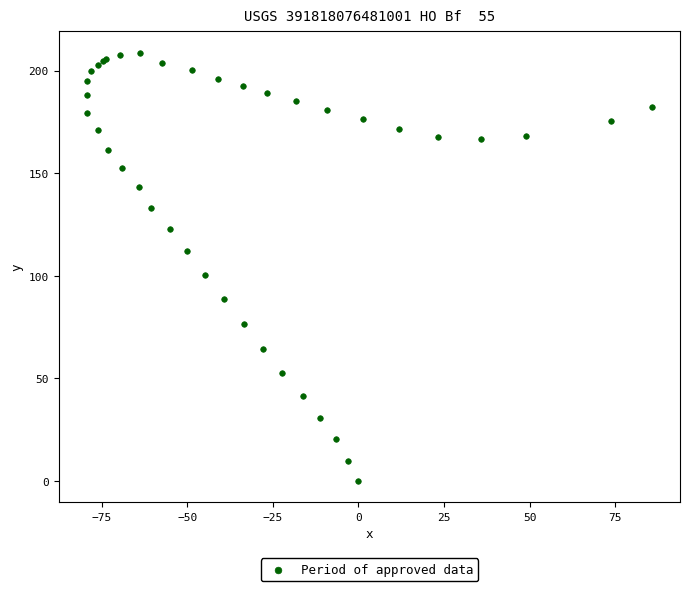

What Y value in the scatter plot is closest to 104?

100.6